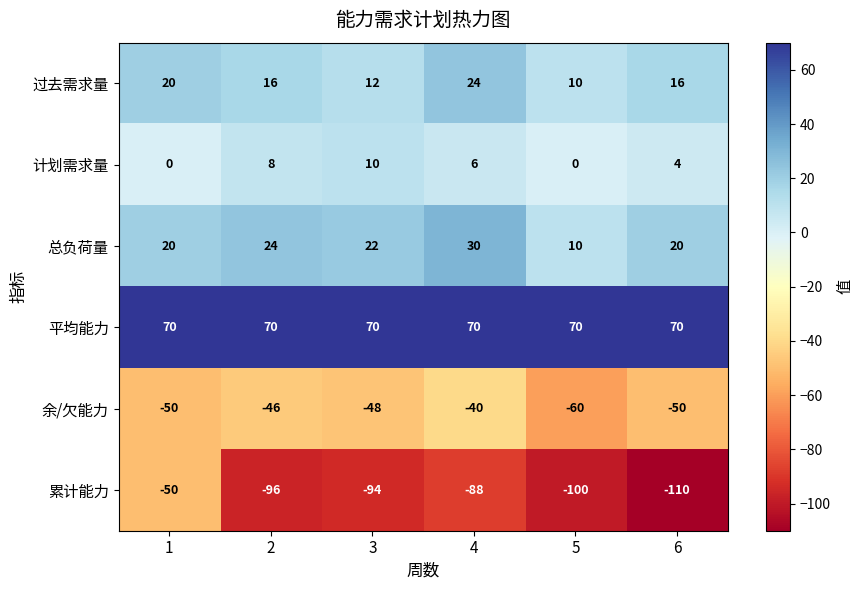

At which category does the chart reach its minimum across all series?

6